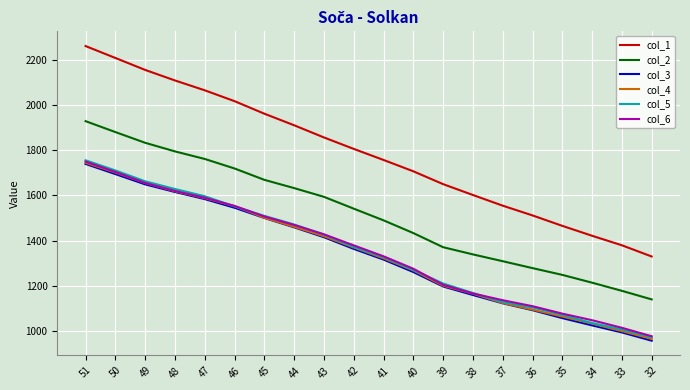

List the labels in order of col_2 value, smallest first.

32, 33, 34, 35, 36, 37, 38, 39, 40, 41, 42, 43, 44, 45, 46, 47, 48, 49, 50, 51